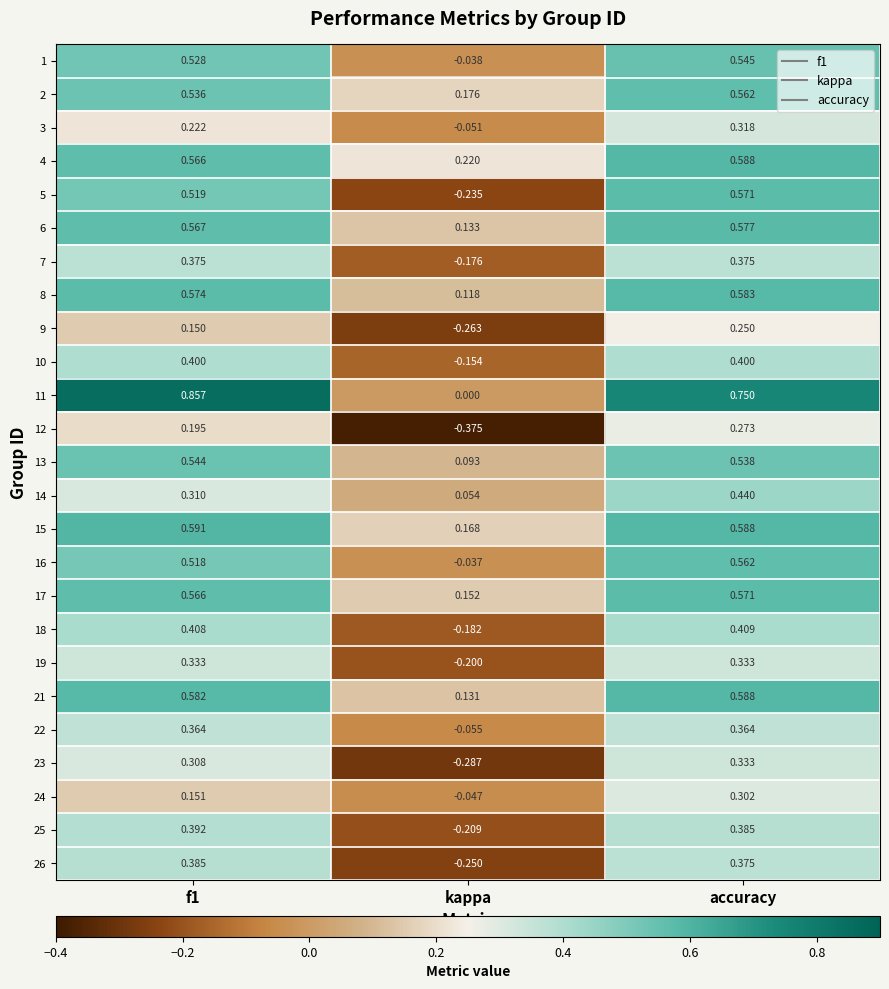

At which label is 6 closest to 0?

kappa